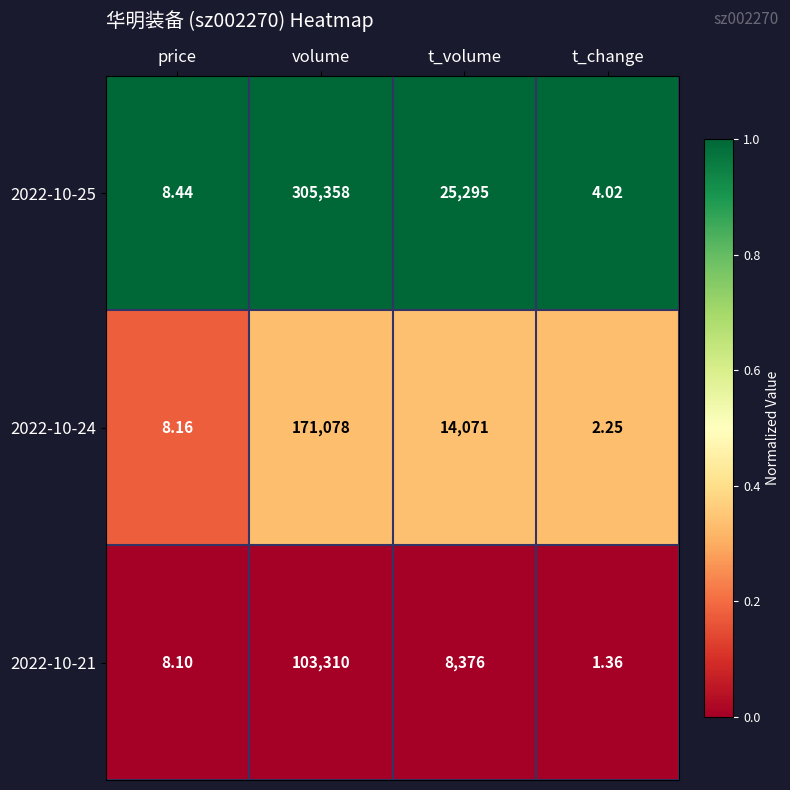

At which category is the sum across all series the highest?

volume